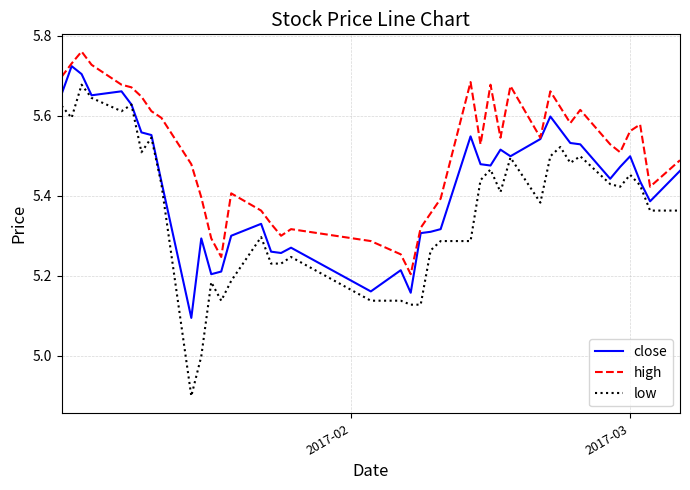

What is the smallest value displayed?

4.9